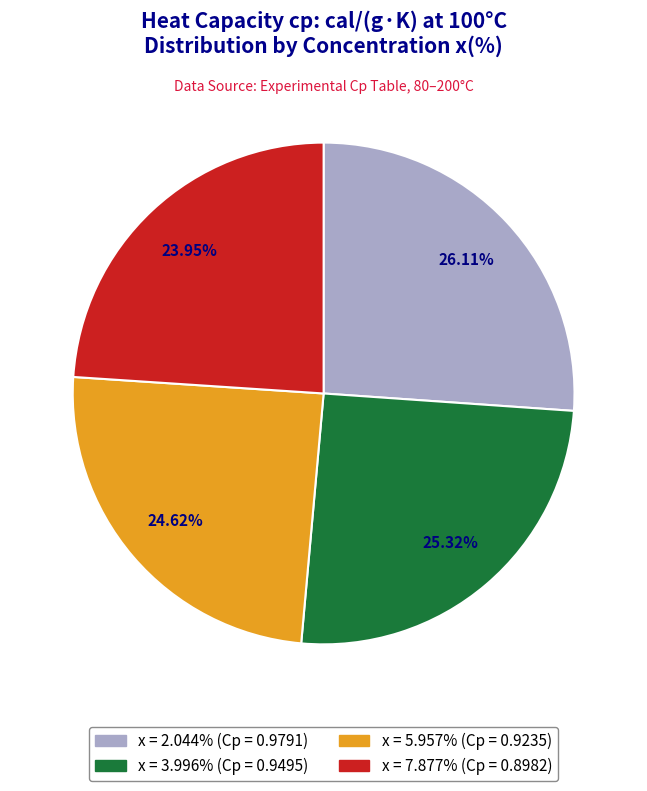

How many segments does this pie chart have?

4